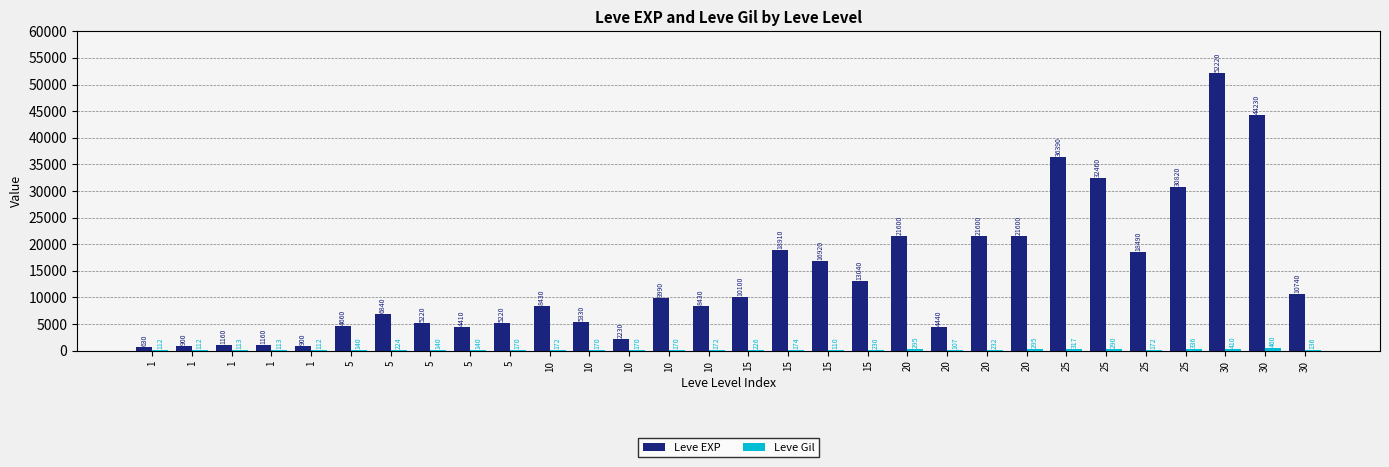

List the labels in order of Leve Gil value, largest first.

30, 30, 25, 25, 20, 20, 25, 20, 15, 15, 5, 15, 10, 10, 25, 5, 10, 10, 10, 5, 5, 5, 30, 1, 1, 1, 1, 1, 15, 20